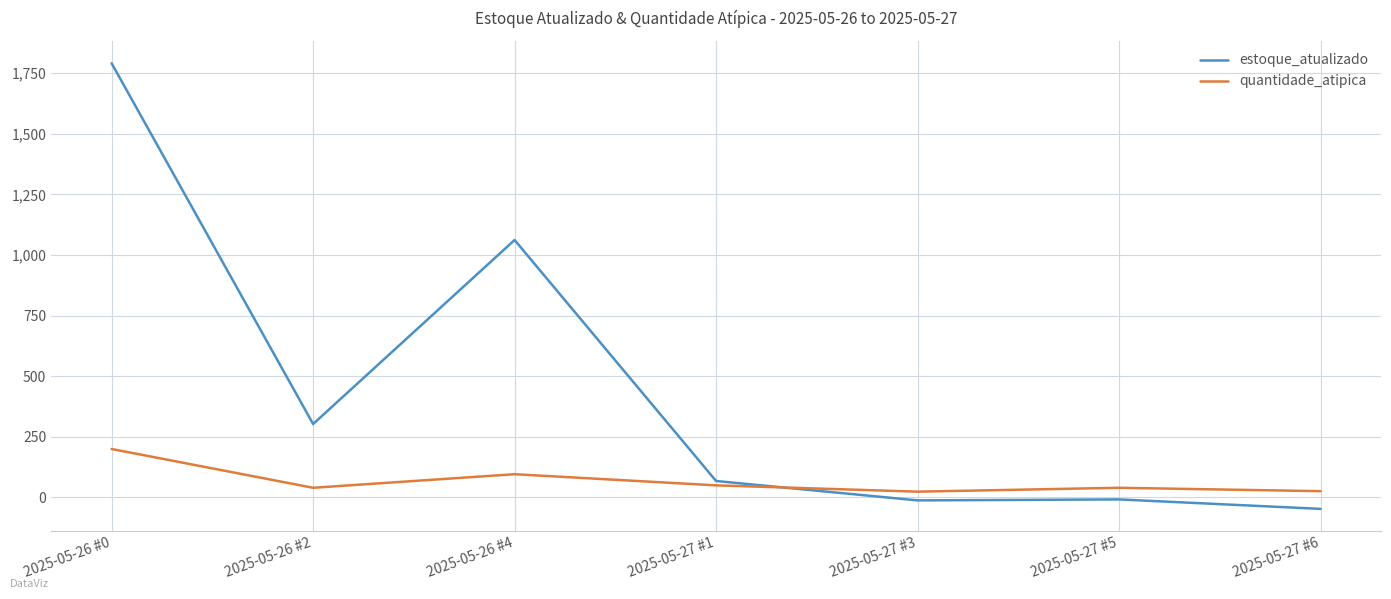

How many values in the quantidade_atipica series are below 40?

2